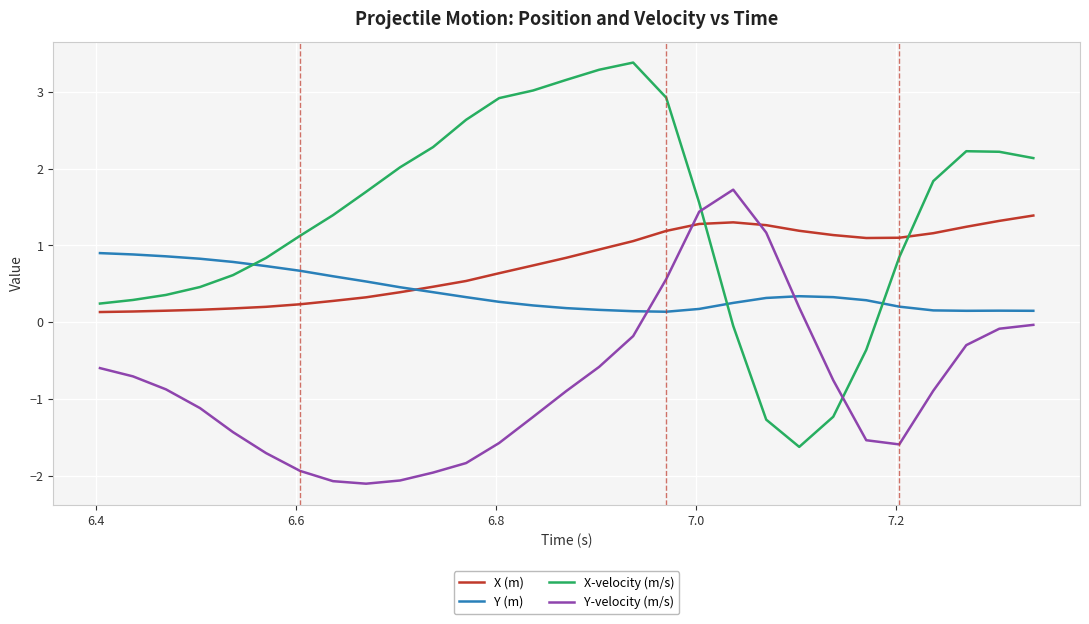

Rank the series by their average value, from highest to lowest.

X-velocity (m/s), X (m), Y (m), Y-velocity (m/s)